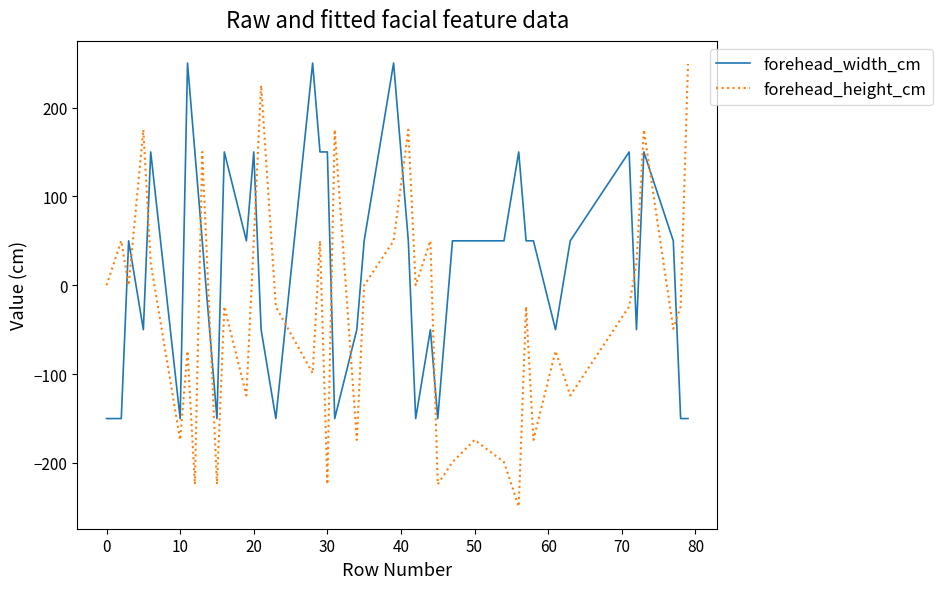

Rank the series by their average value, from highest to lowest.

forehead_width_cm, forehead_height_cm